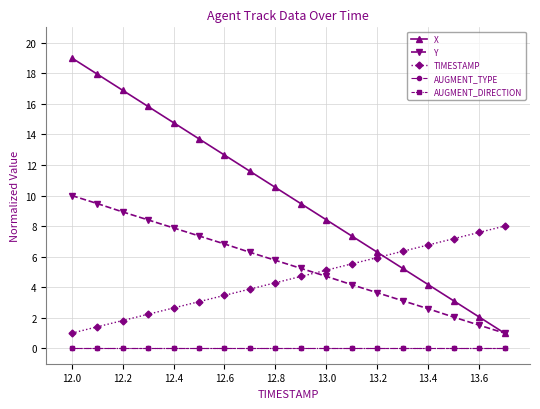

Does the chart have visible grid lines?

Yes